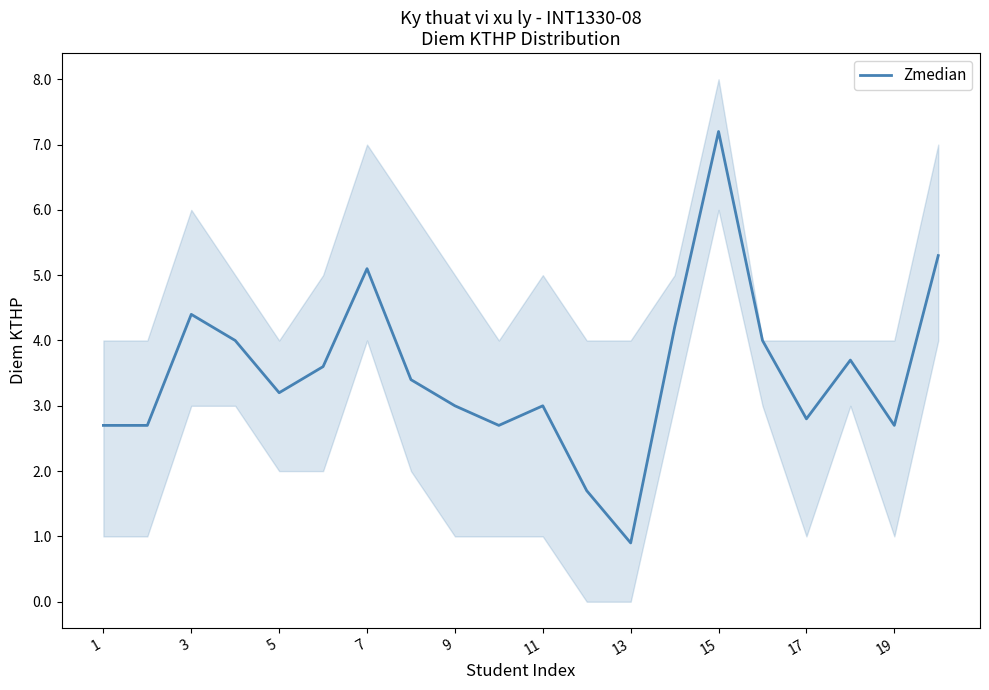

The value of Zmedian at 3 is 4.4. True or false?

True